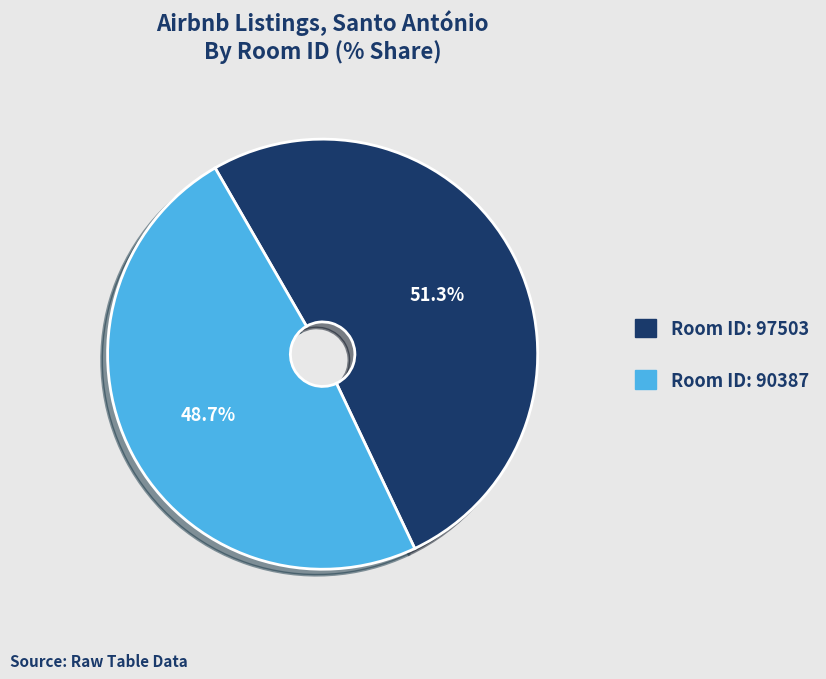

Is there a majority slice in this chart?

Yes